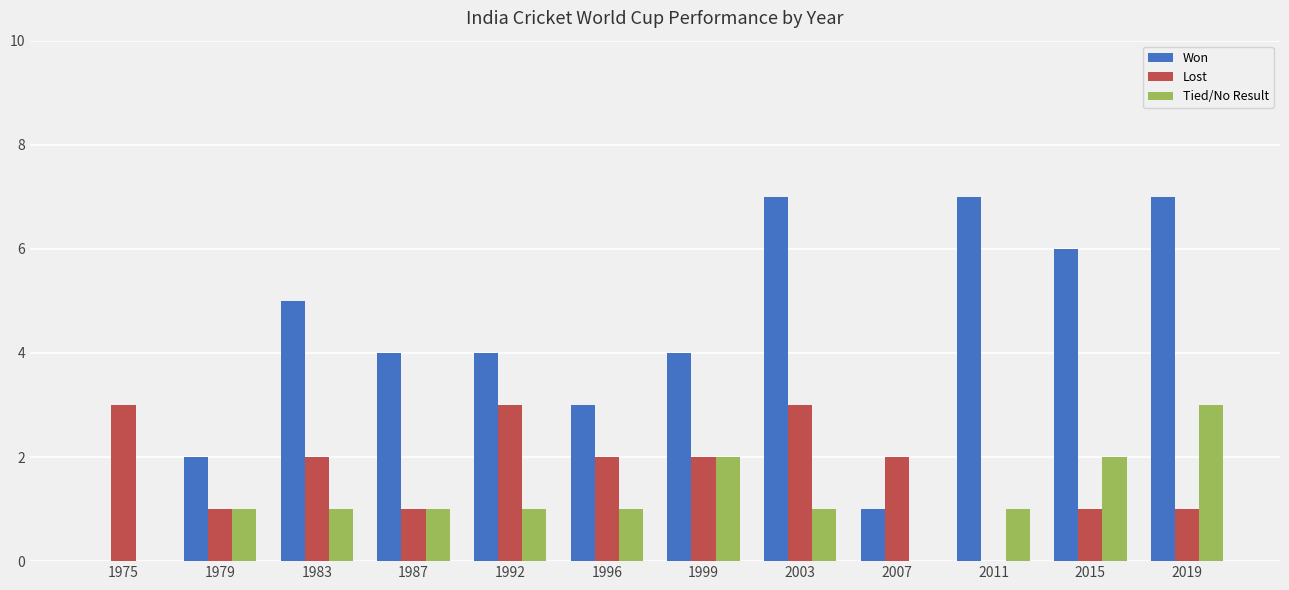

Reading left to right, extract all data points from this chart.

Won: 0	2	5	4	4	3	4	7	1	7	6	7
Lost: 3	1	2	1	3	2	2	3	2	0	1	1
Tied/No Result: 0	1	1	1	1	1	2	1	0	1	2	3